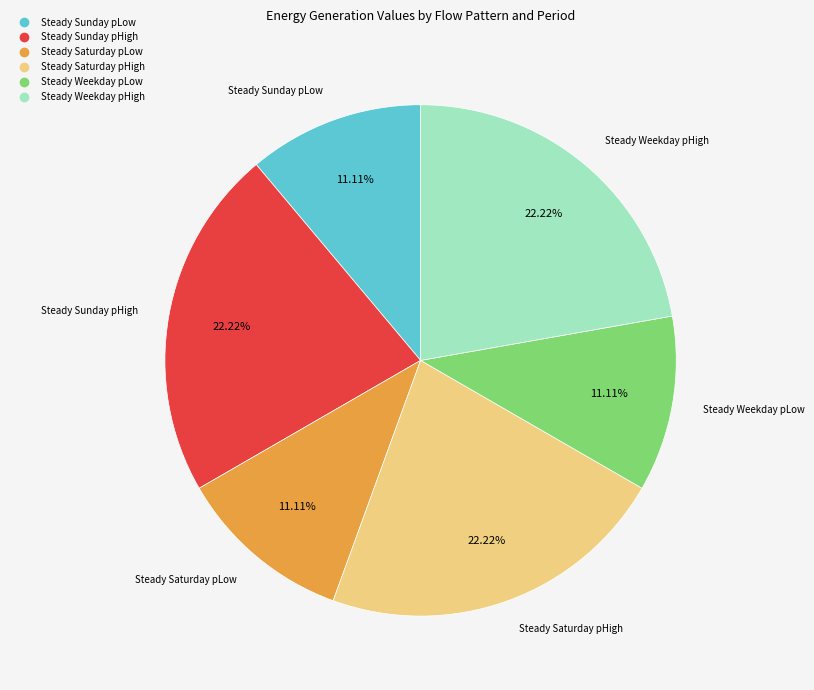

The Steady Sunday pHigh slice represents 22% of the pie. True or false?

True